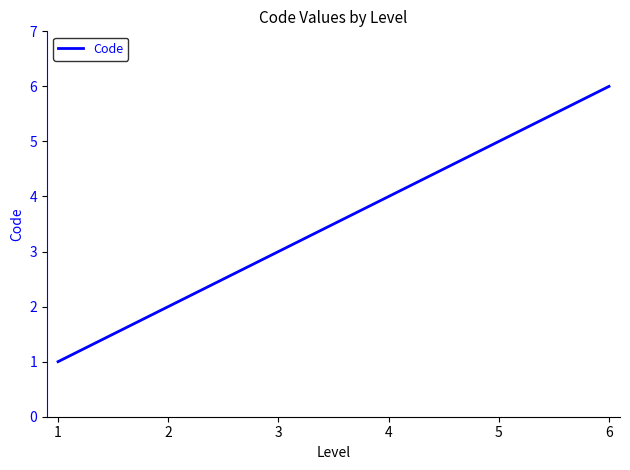

How many categories are shown in the chart?

6